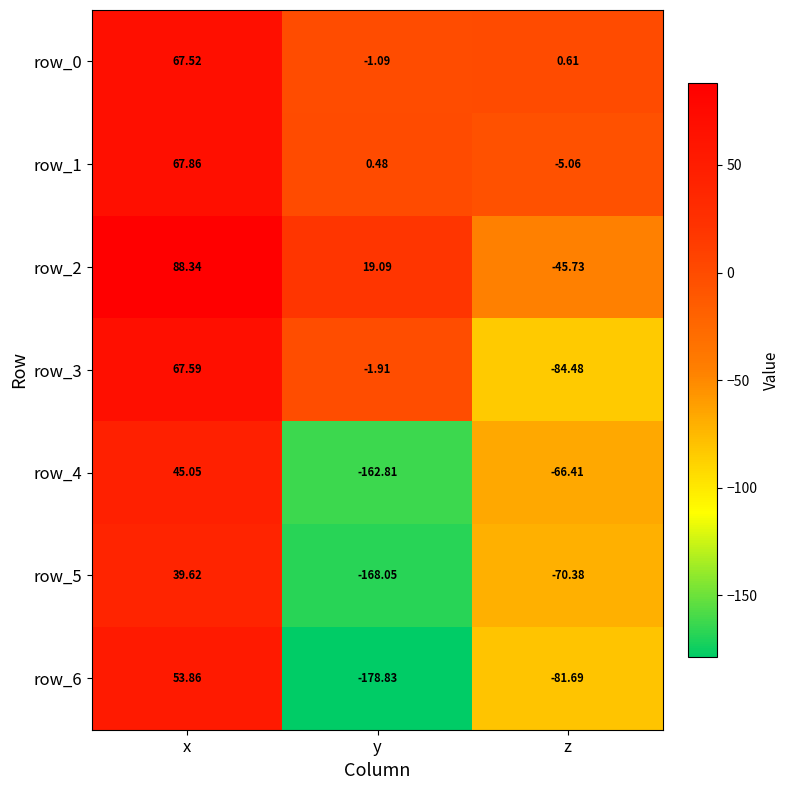

How many values in the row_4 series exceed -66?

1